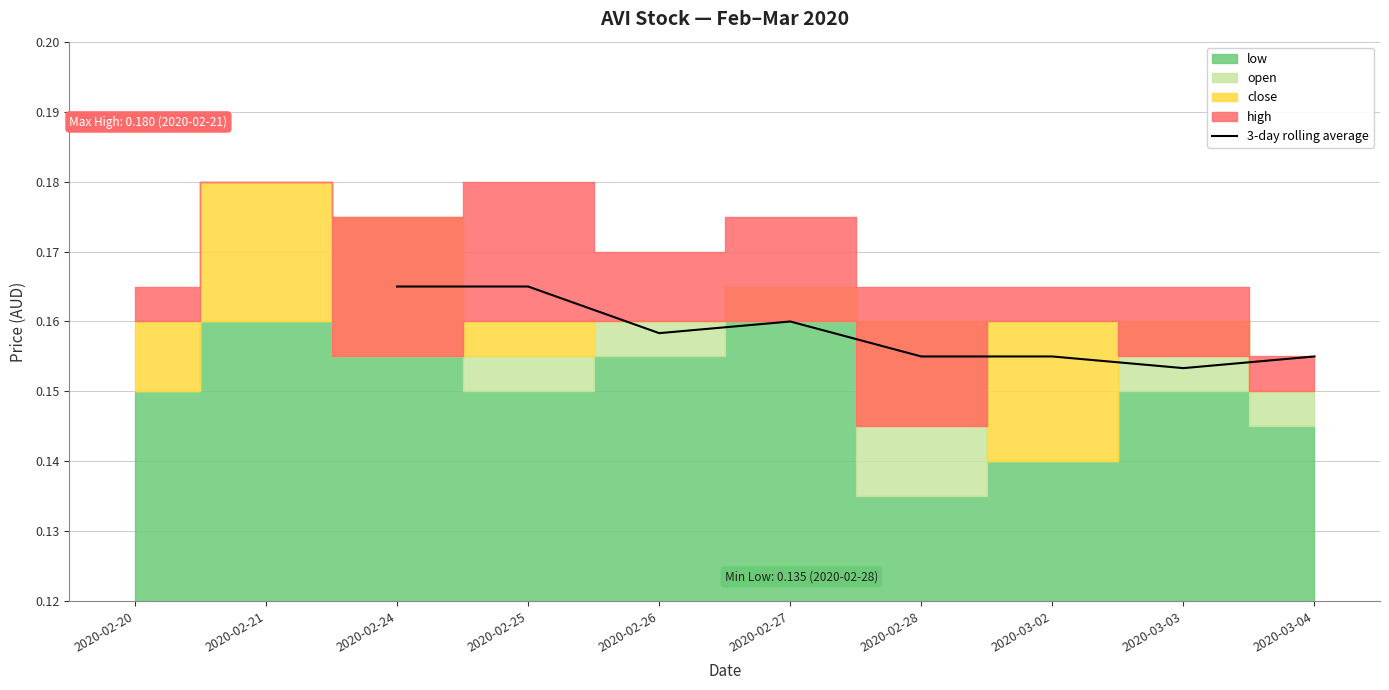

How many lines are shown in the chart?

1